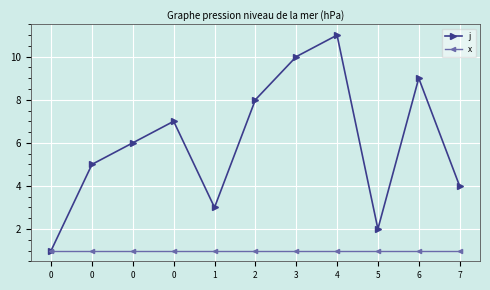

Is this an area chart (filled region under the line)?

No